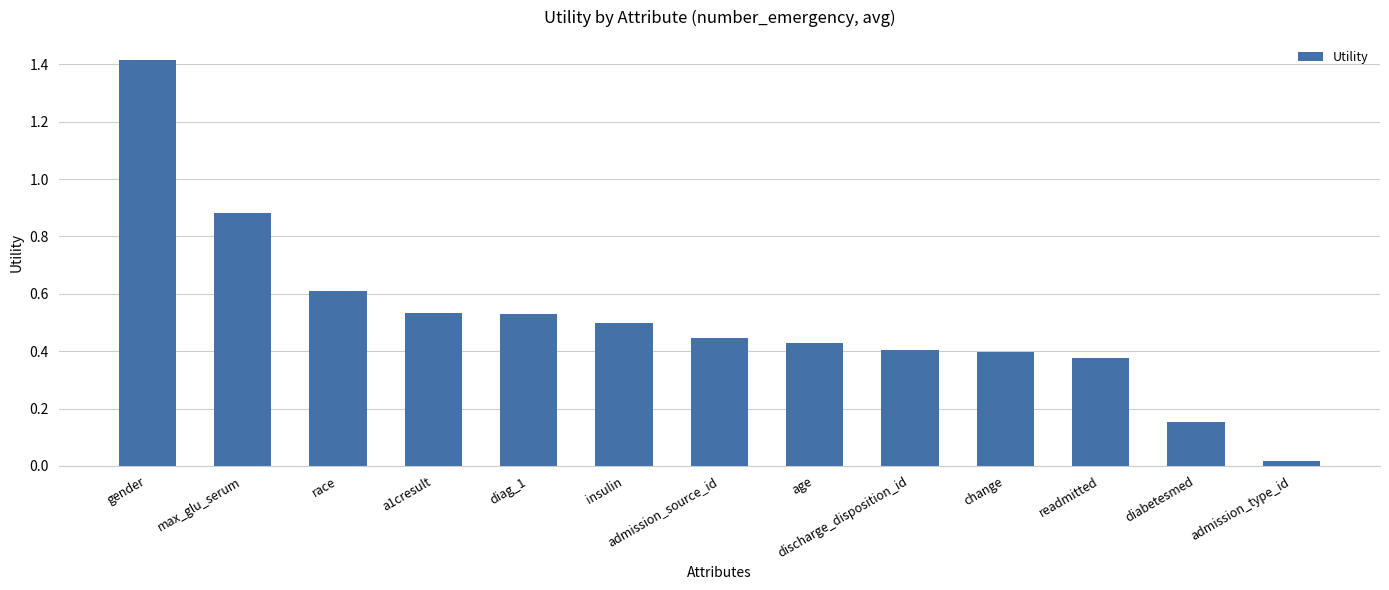

What is the greatest value displayed?

1.4